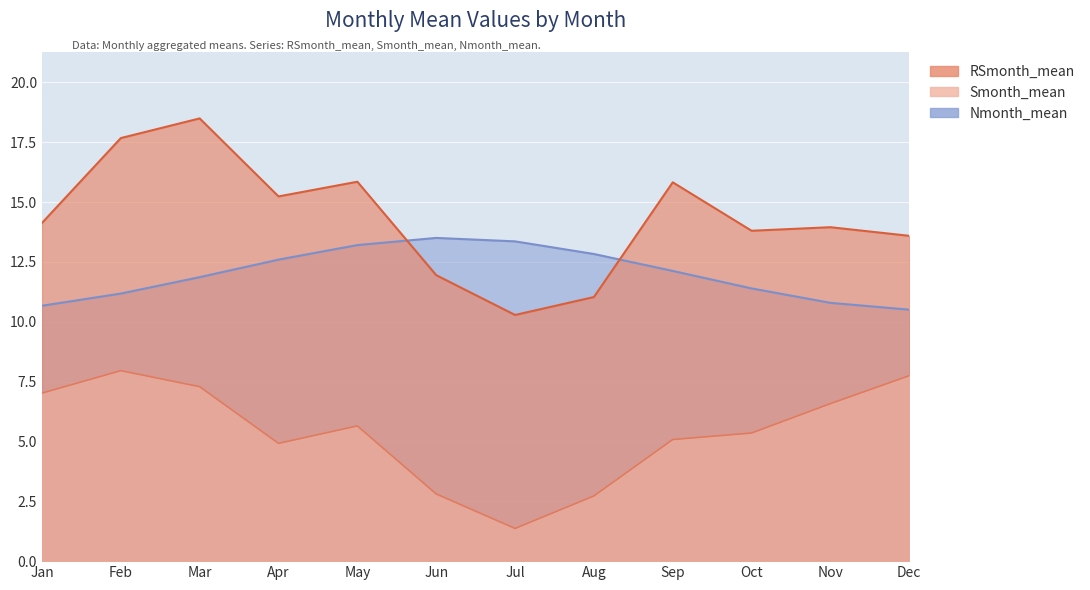

Reading left to right, what are all the values shown in this chart?

RSmonth_mean: 14.1	17.7	18.5	15.2	15.9	11.9	10.3	11.0	15.8	13.8	14.0	13.6
Smonth_mean: 7.0	8.0	7.3	4.9	5.6	2.8	1.4	2.7	5.1	5.4	6.6	7.7
Nmonth_mean: 10.7	11.2	11.9	12.6	13.2	13.5	13.4	12.8	12.1	11.4	10.8	10.5